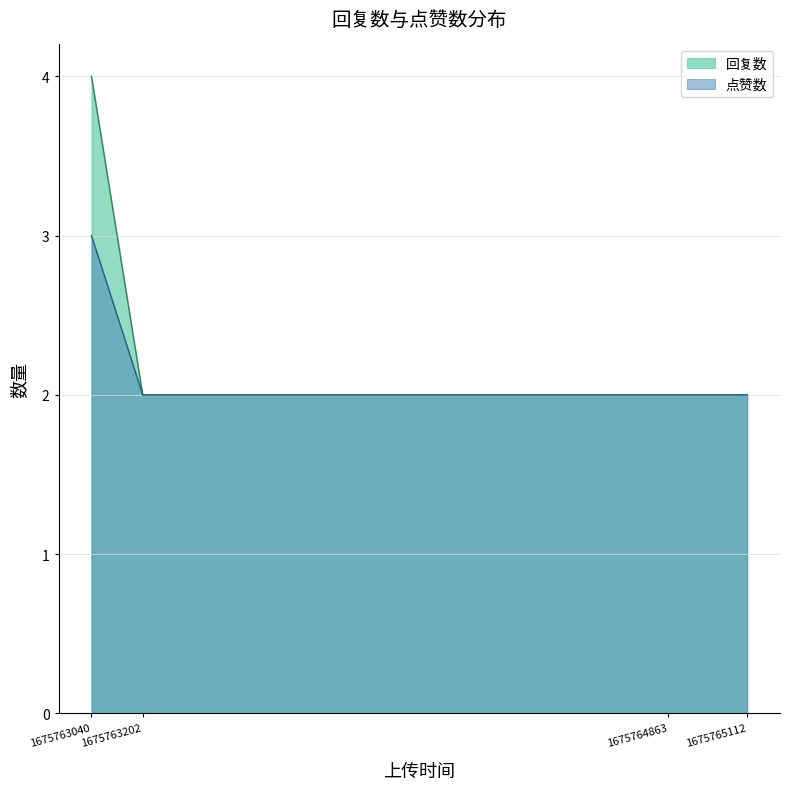

What is the value of the 回复数 point at the 2nd from the left?

2